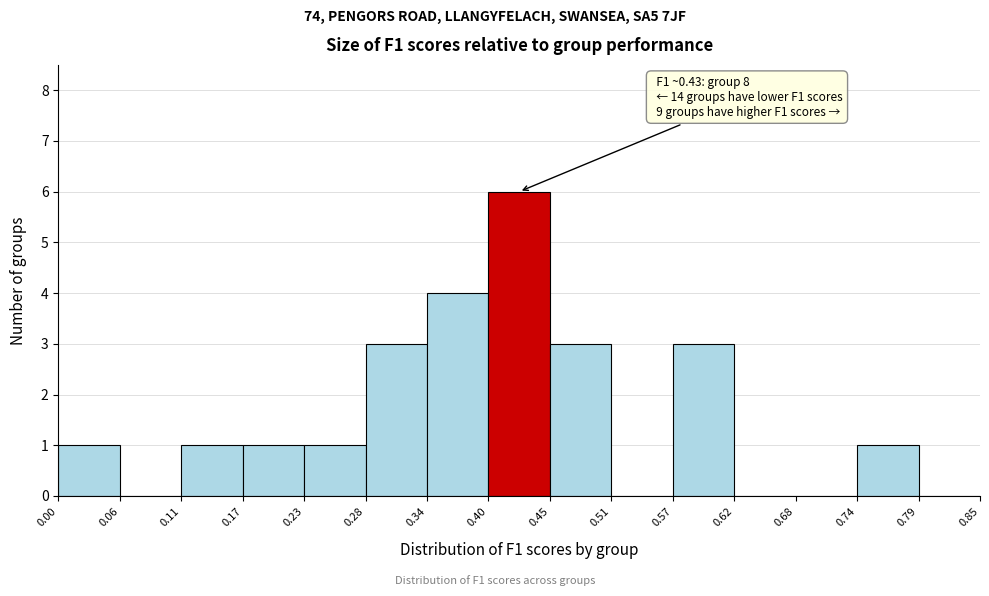

Which range on the x-axis has the tallest bar?

0.40 to 0.45